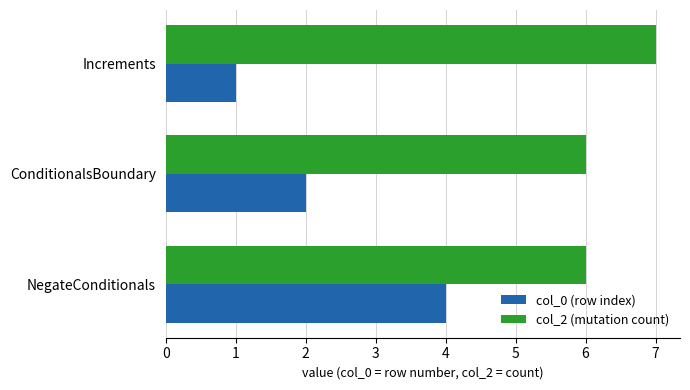

What is the maximum value shown in the chart?

7